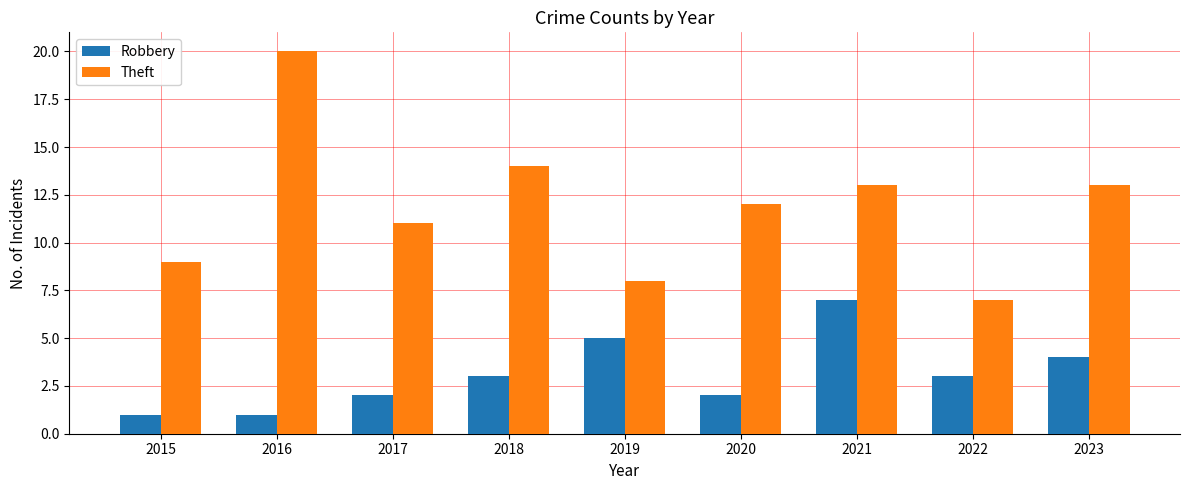

What is the spread (max minus min) of values at 2017?

9